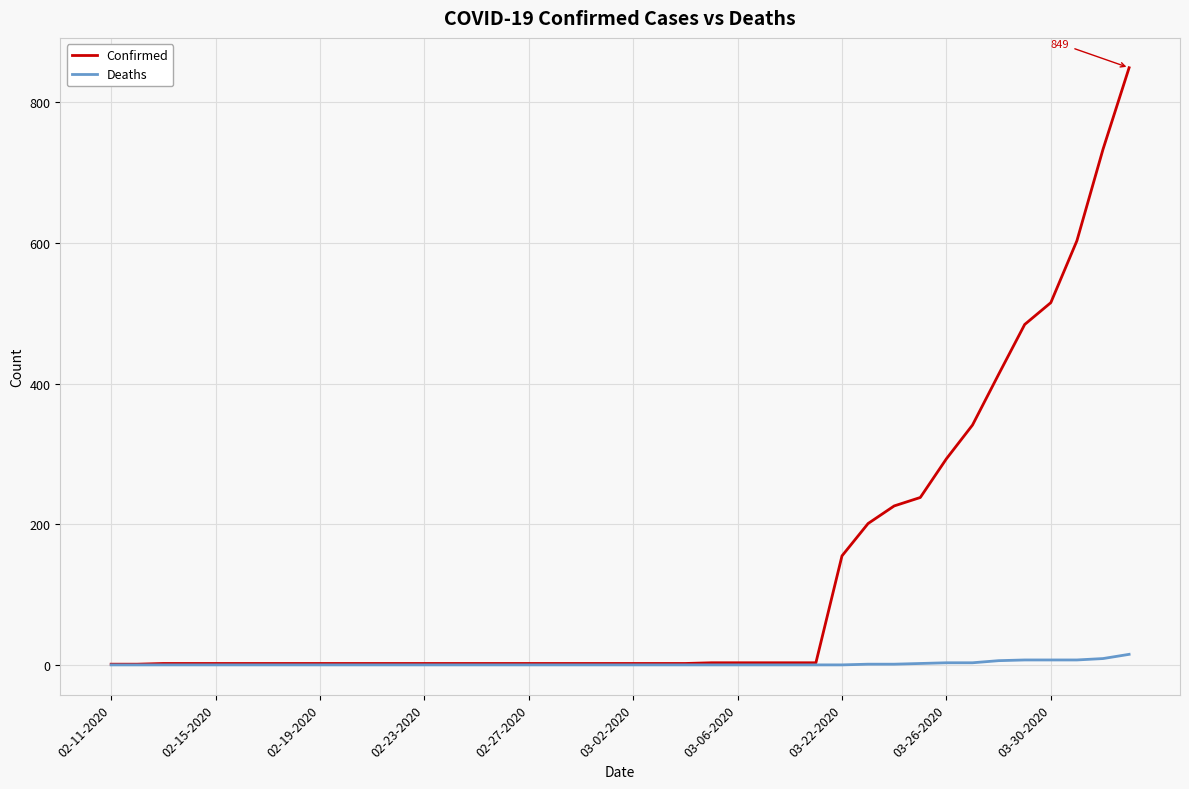

Rank the series by their maximum value, from highest to lowest.

Confirmed, Deaths